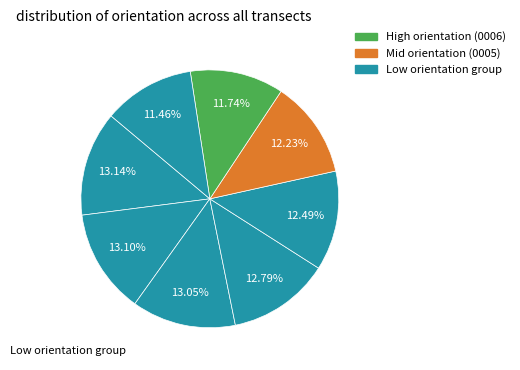

How many slices are in this pie chart?

8